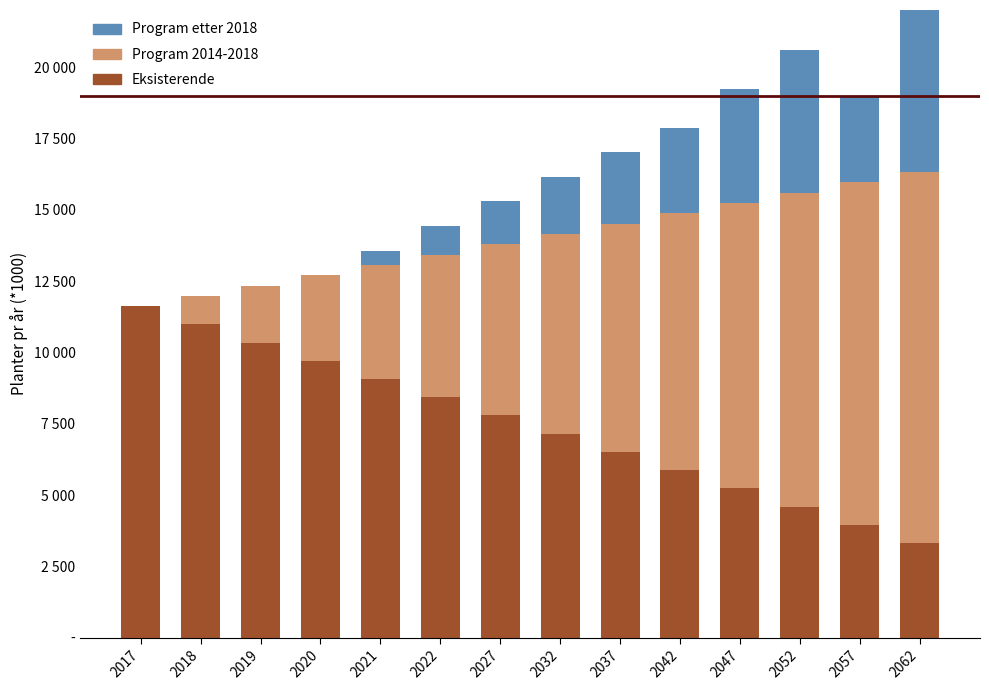

At which label does Eksisterende first exceed 7791?

2017